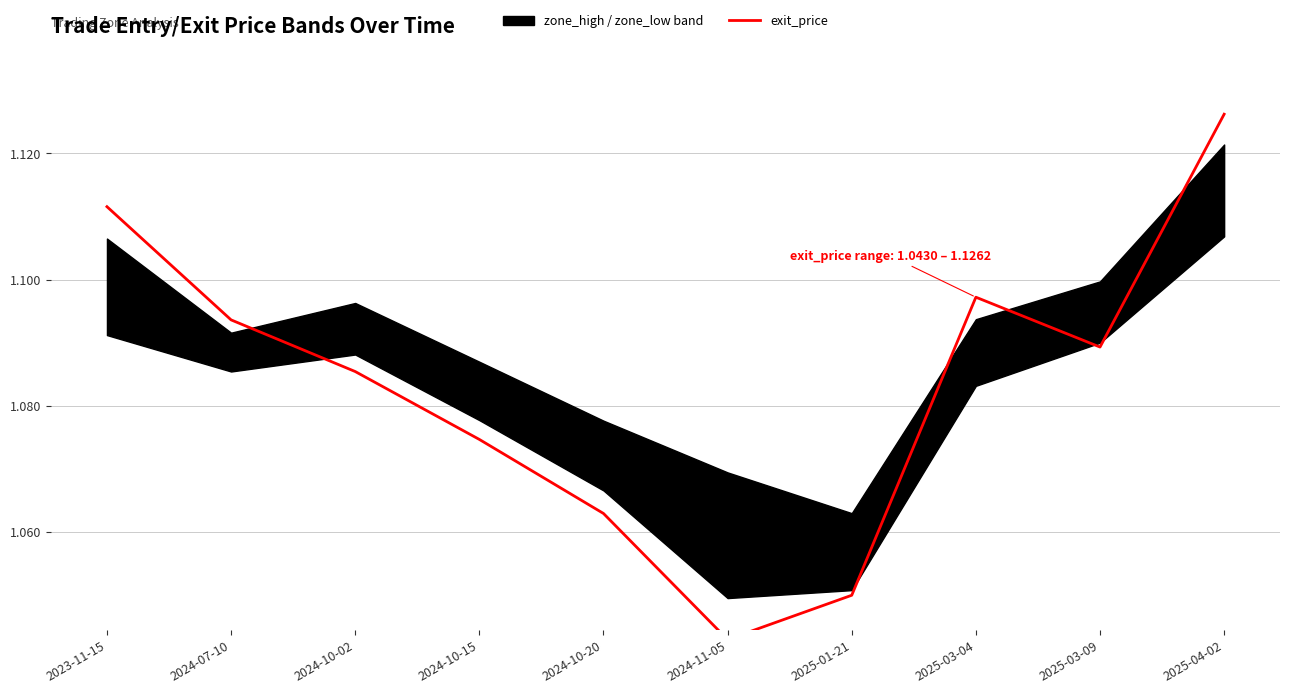

Where is the first local minimum?

2024-11-05